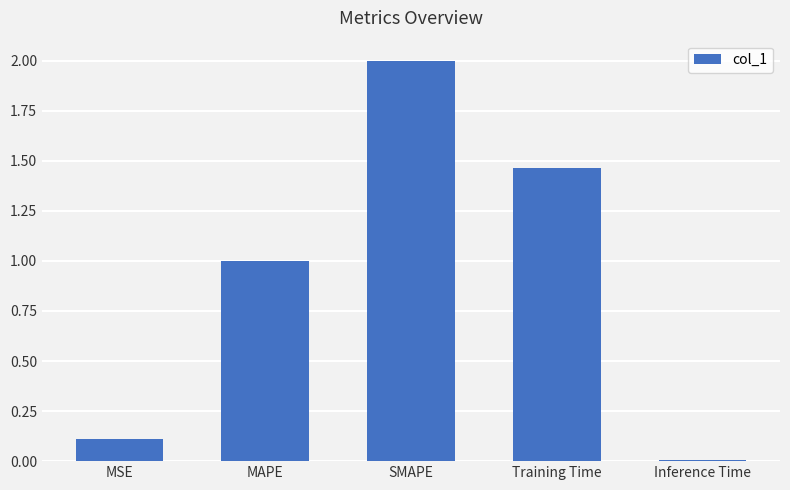

What is the label of the 3rd bar from the left?

SMAPE